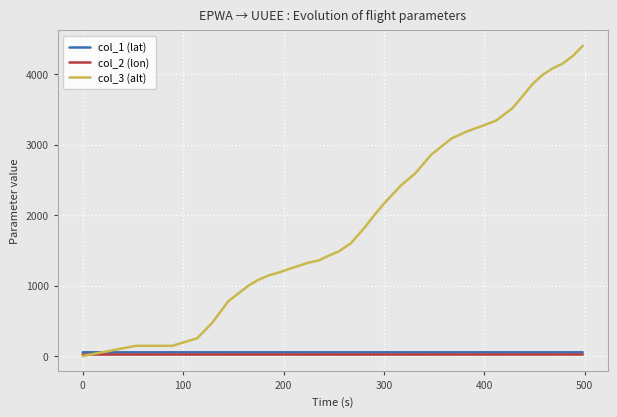

Is this an area chart (filled region under the line)?

No